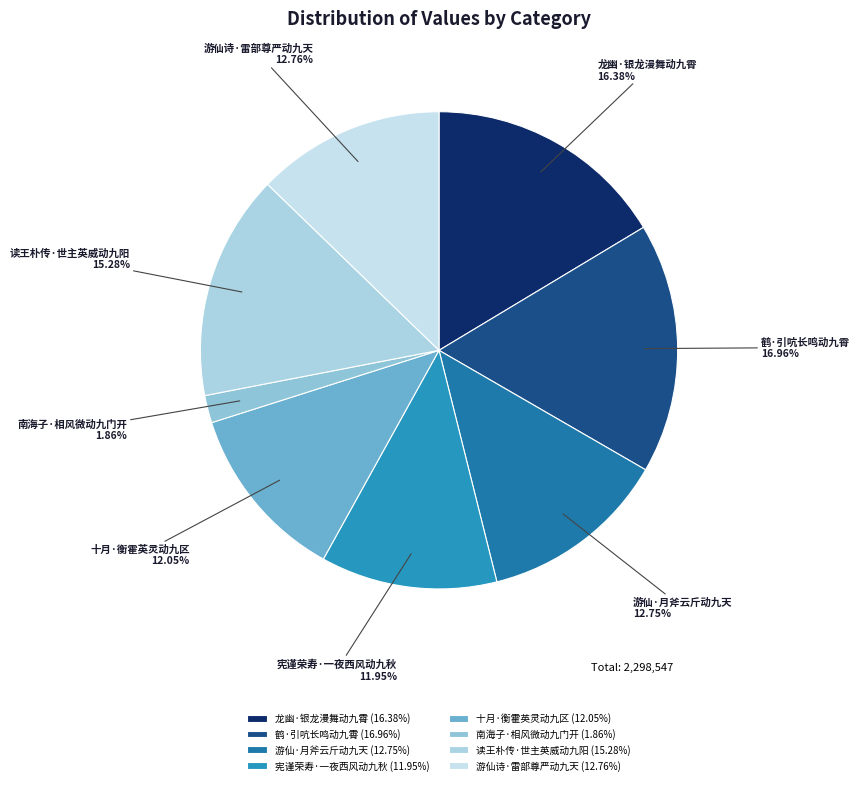

Which slice is the largest?

鹤·引吭长鸣动九霄